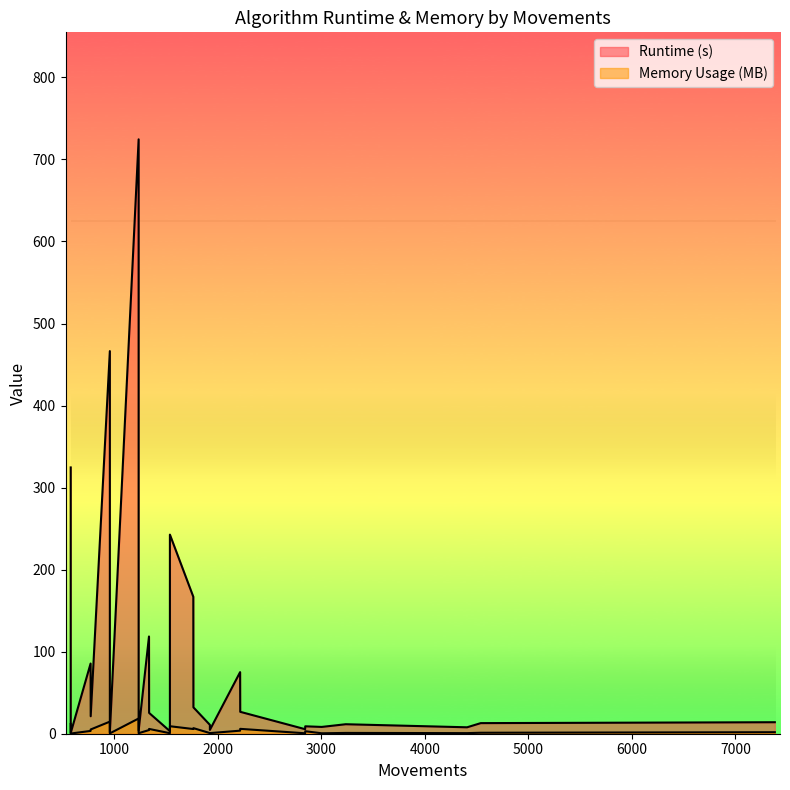

Is the value of Runtime (s) at 4408 greater than the value of Memory Usage (MB) at 4540?

Yes